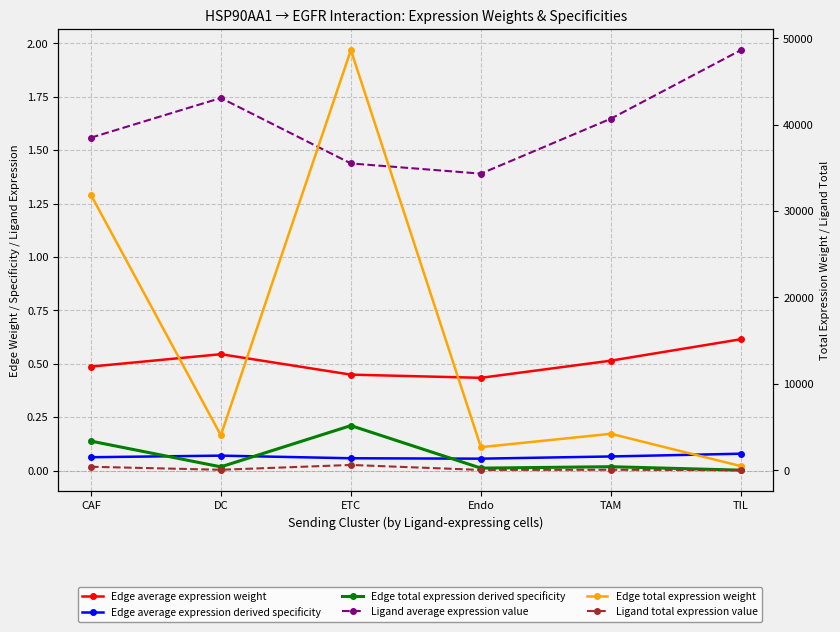

Is this an area chart (filled region under the line)?

No